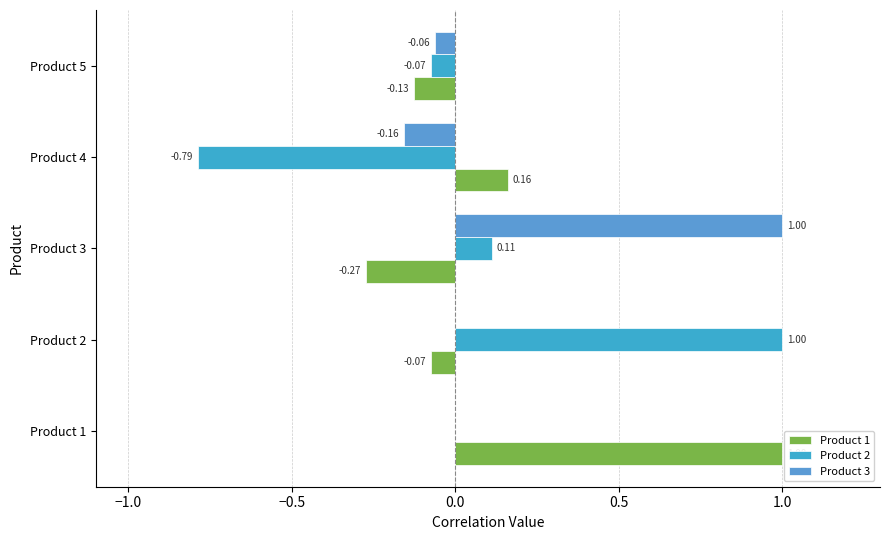

Count the number of categories in the chart.

5